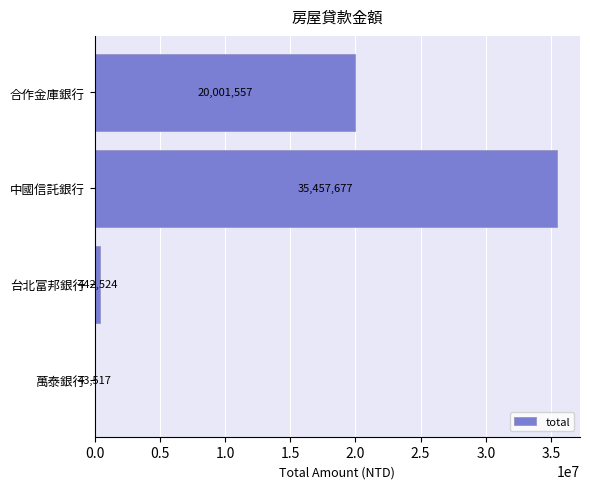

At which label is the value closest to 17750597?

合作金庫銀行